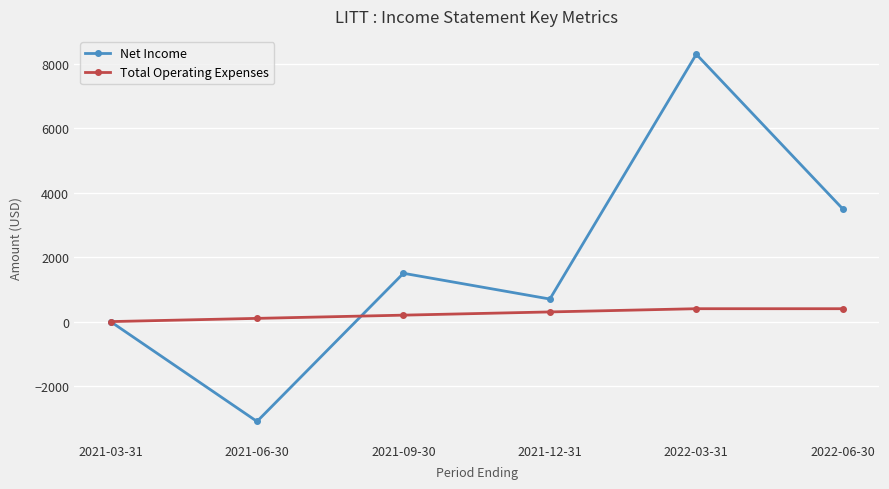

What is the difference between the Net Income values at 2021-06-30 and 2021-12-31?

3800